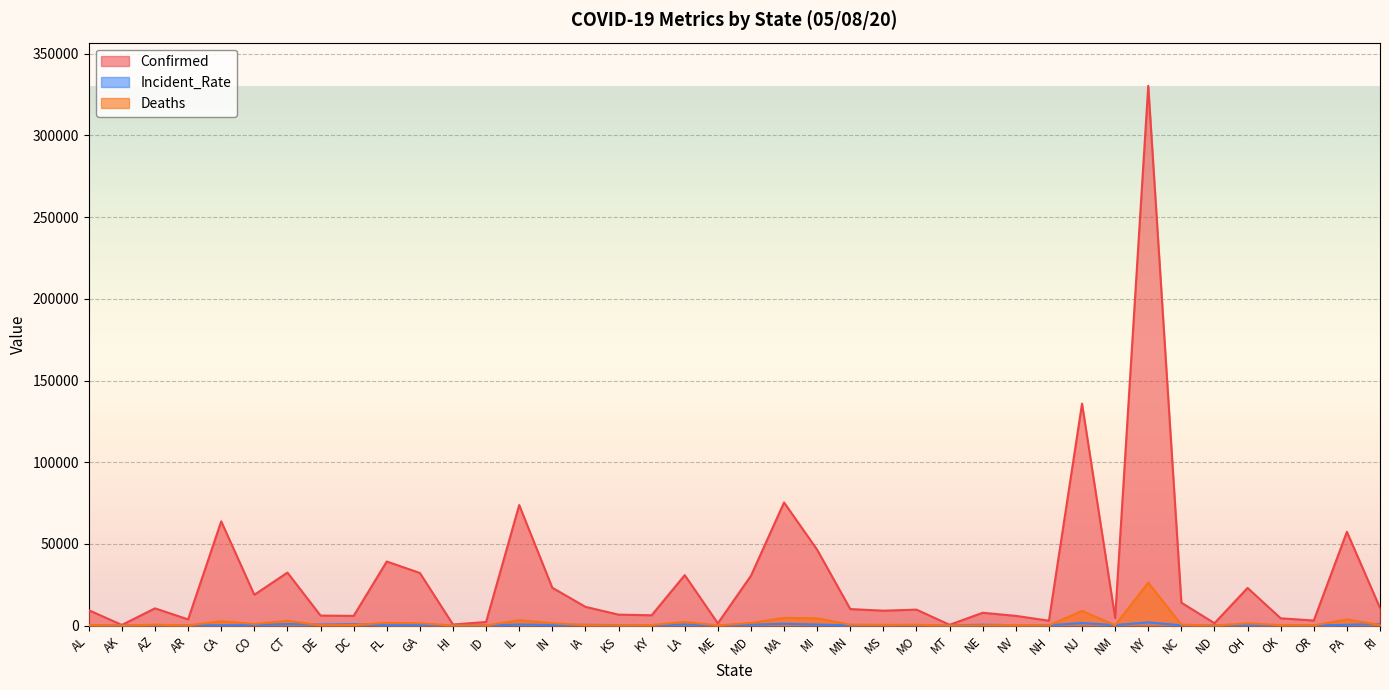

What position from the right is MO?

15